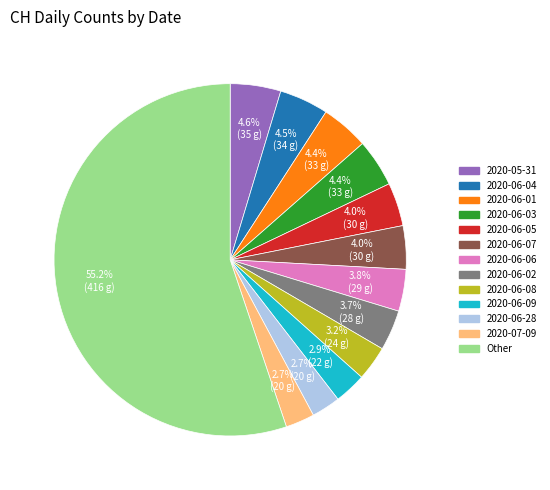

Is there any slice that represents more than half of the pie?

Yes